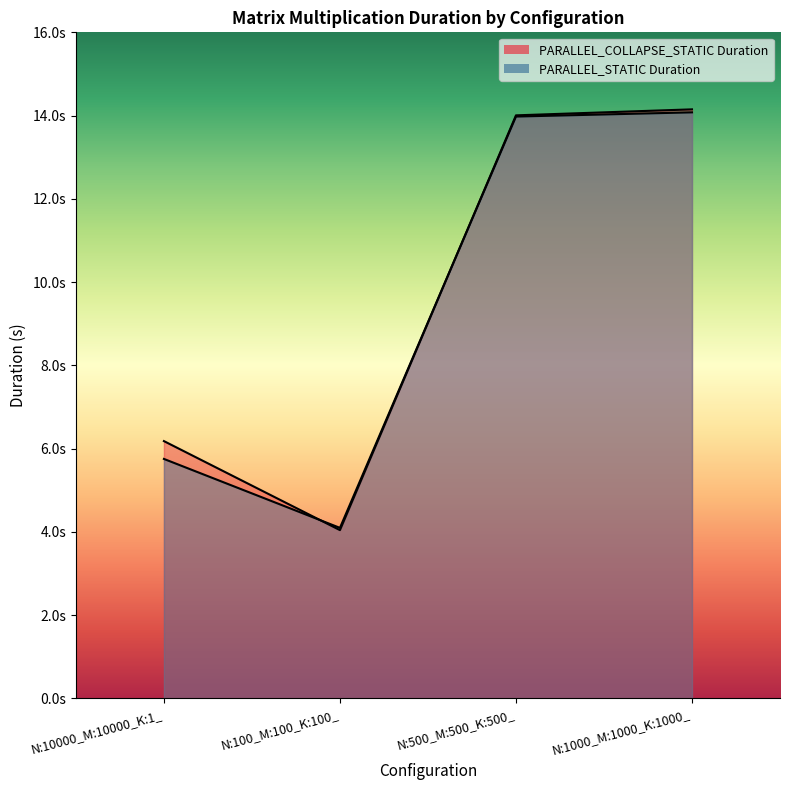

The value of PARALLEL_STATIC Duration at N:1000_M:1000_K:1000_ is 14.1. True or false?

True